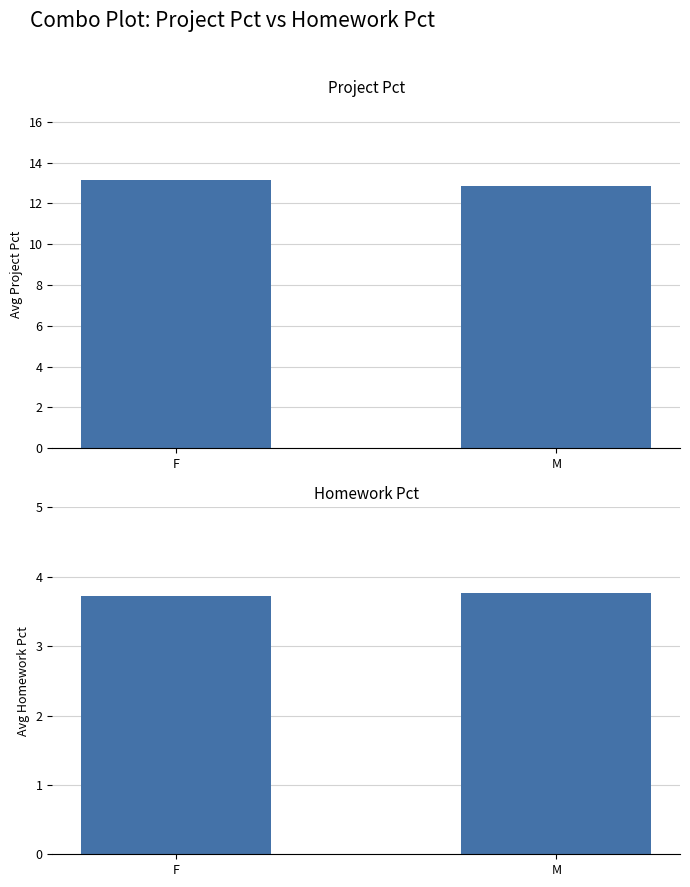

What is the value of the Avg Project Pct bar at the 1st from the left?

13.1